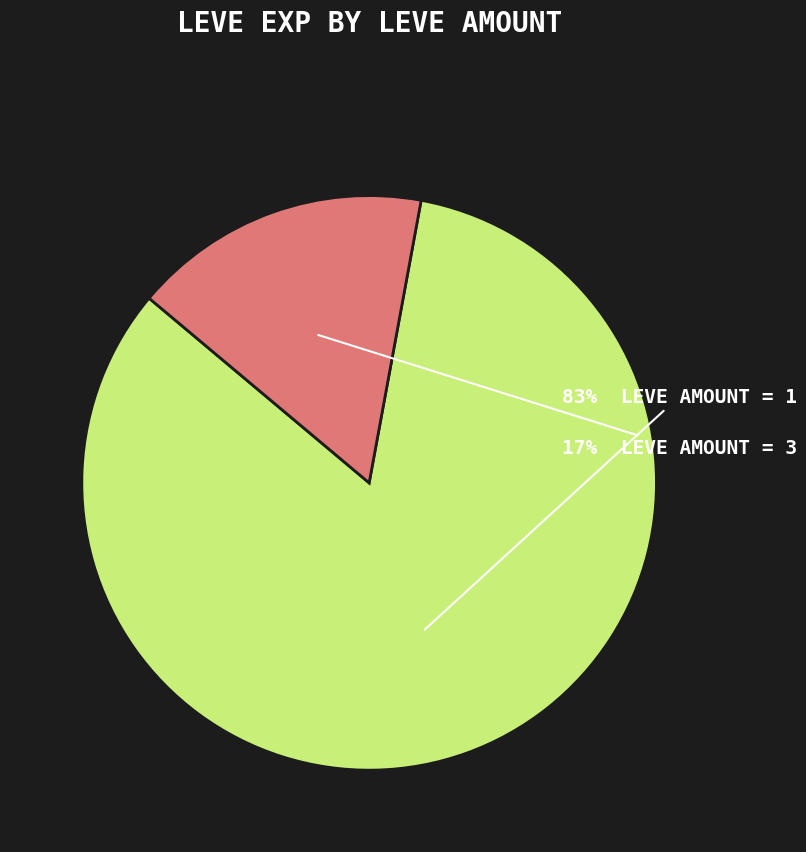

Does any single category account for the majority?

Yes